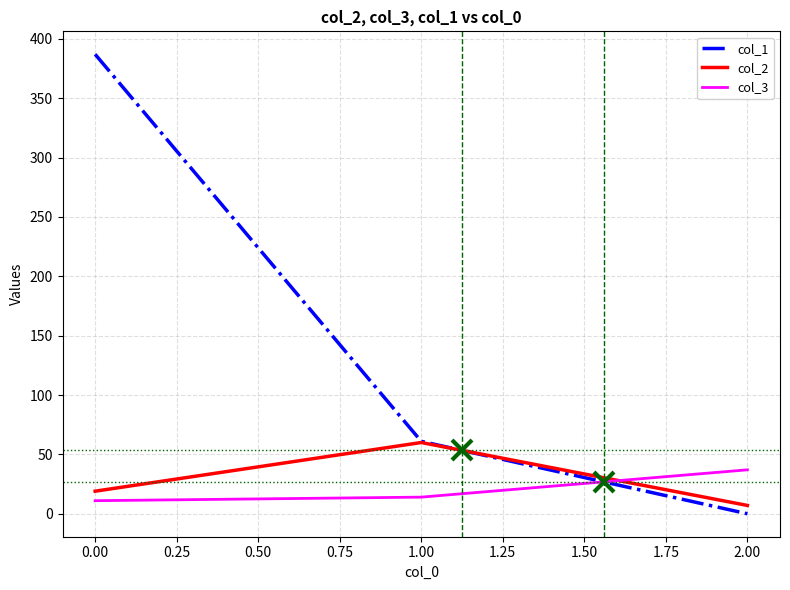

List the labels in order of col_2 value, smallest first.

2.00, 0.00, 1.00